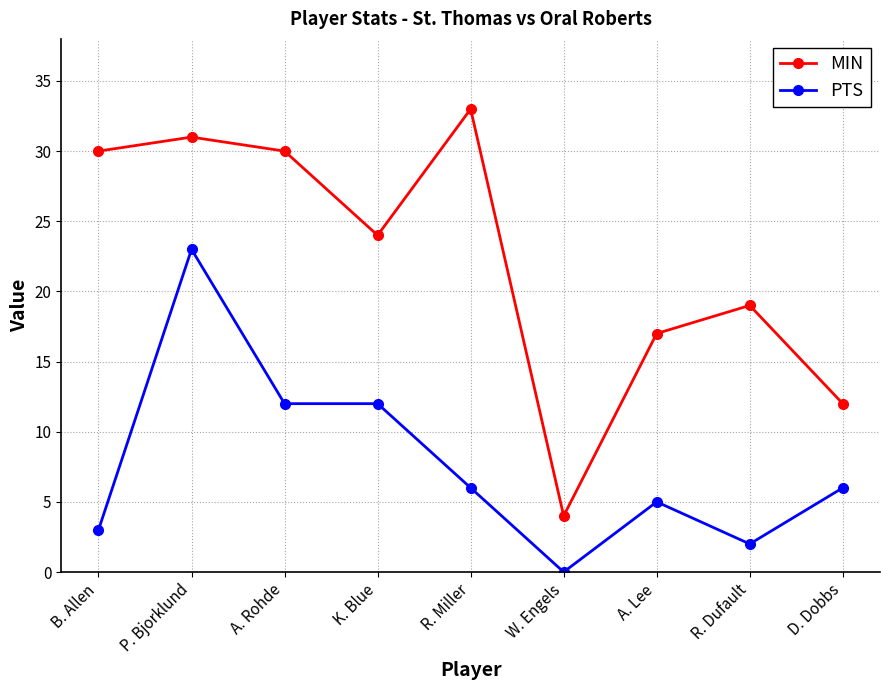

At how many categories does at least one series exceed 15?

7